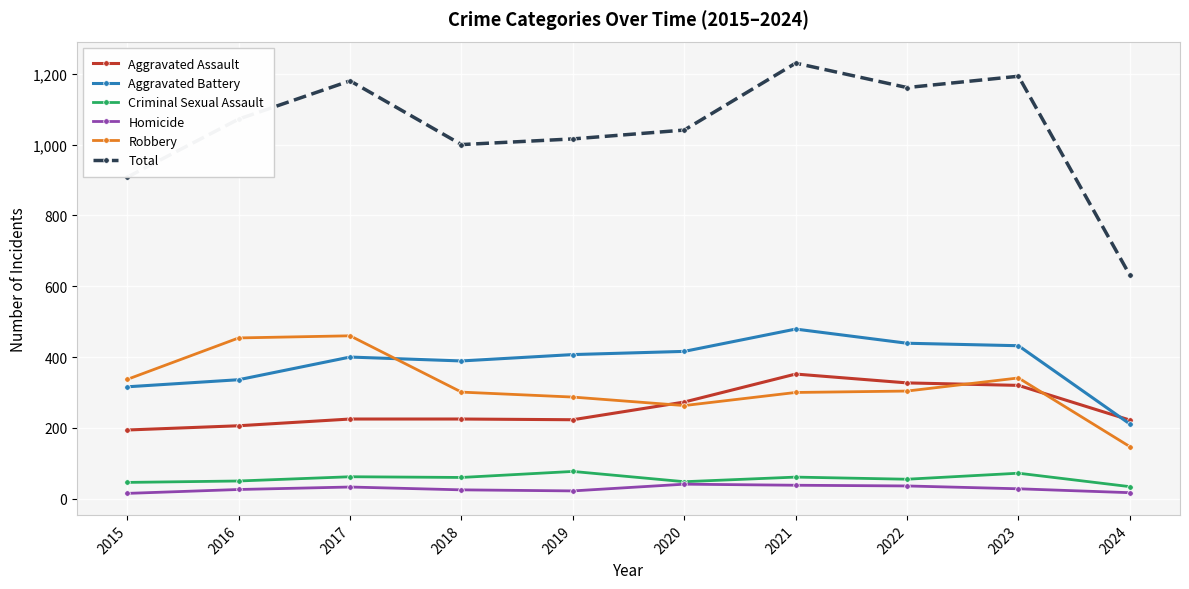

Is it true that Homicide equals 33 at 2017?

True